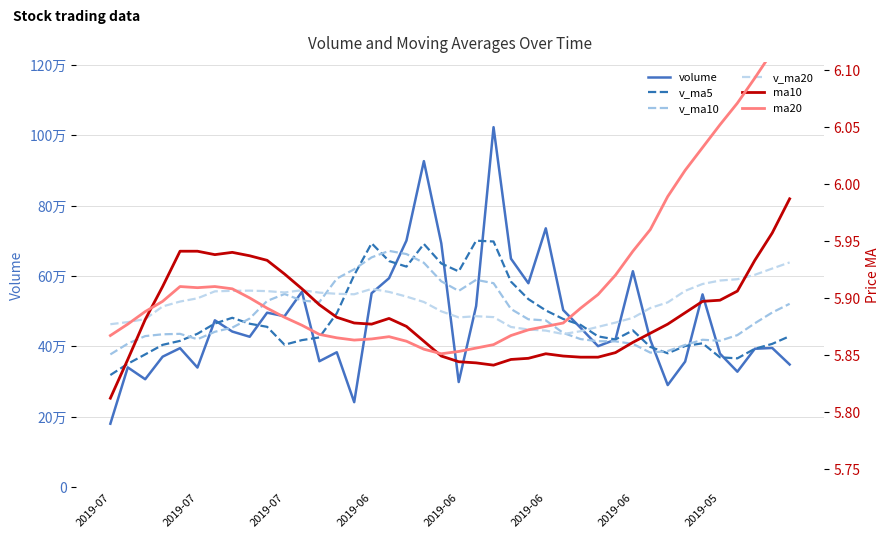

Which series has the widest spread of values?

volume